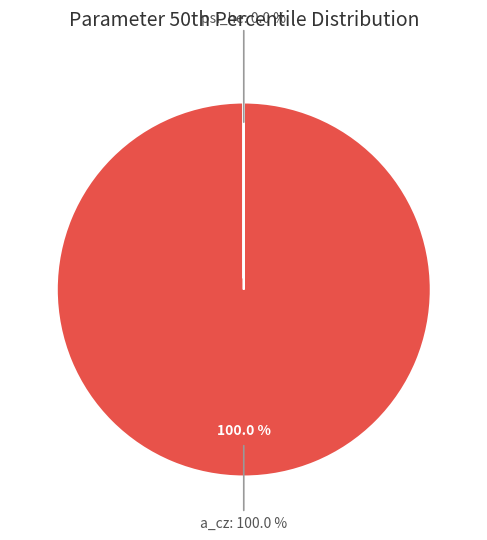

Does c_he account for over 50% of the chart?

No